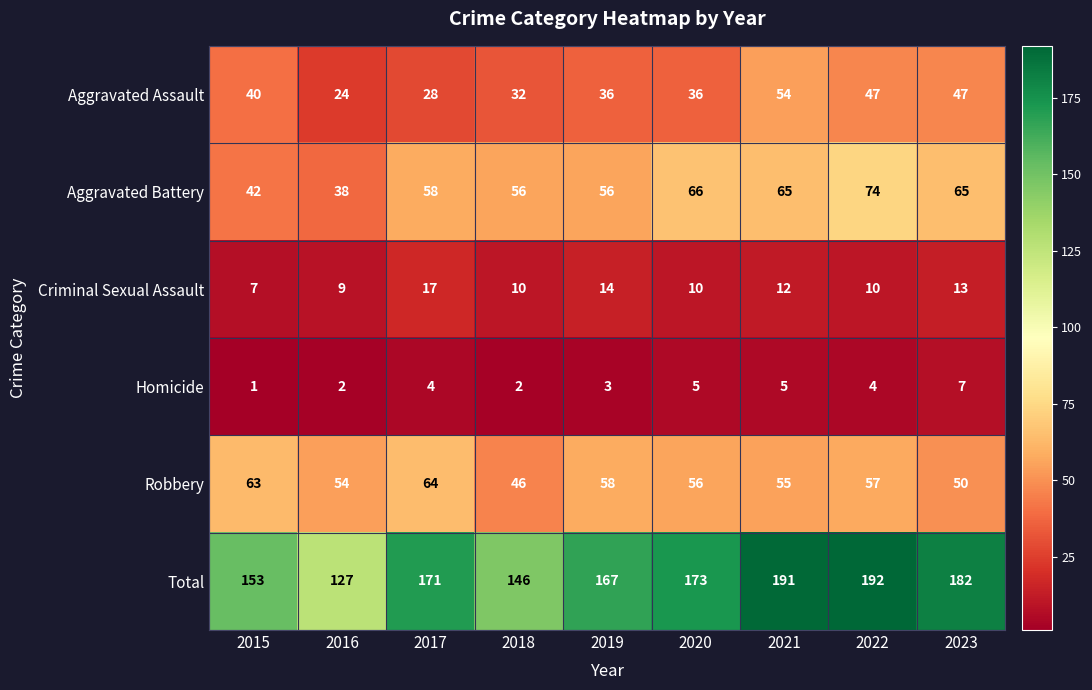

Rank the series at 2015 from lowest to highest value.

Homicide, Criminal Sexual Assault, Aggravated Assault, Aggravated Battery, Robbery, Total